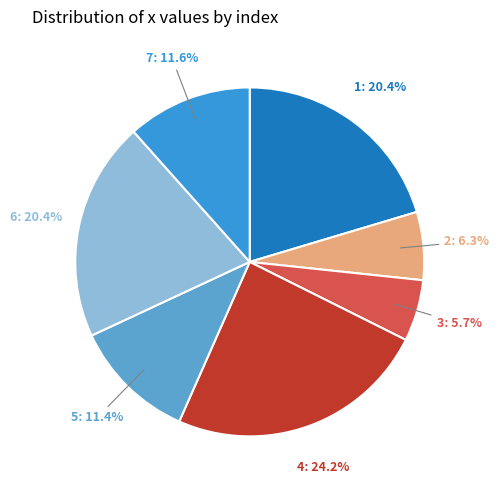

The 1 slice represents 9% of the pie. True or false?

False